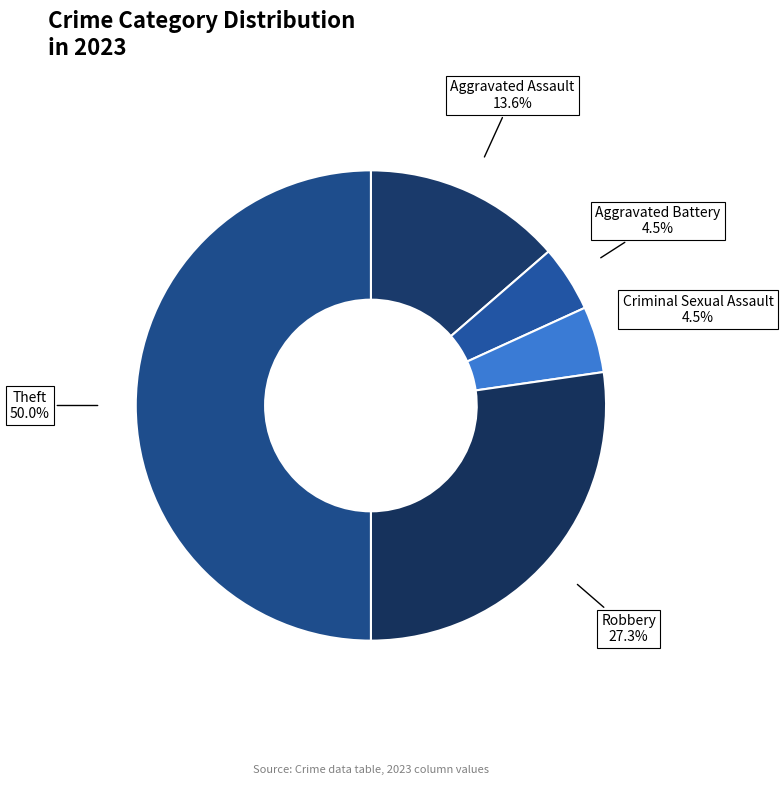

How many slices are in this pie chart?

5